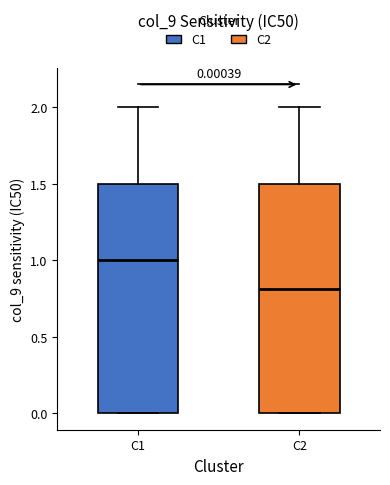

Which box's median line is the highest?

C1